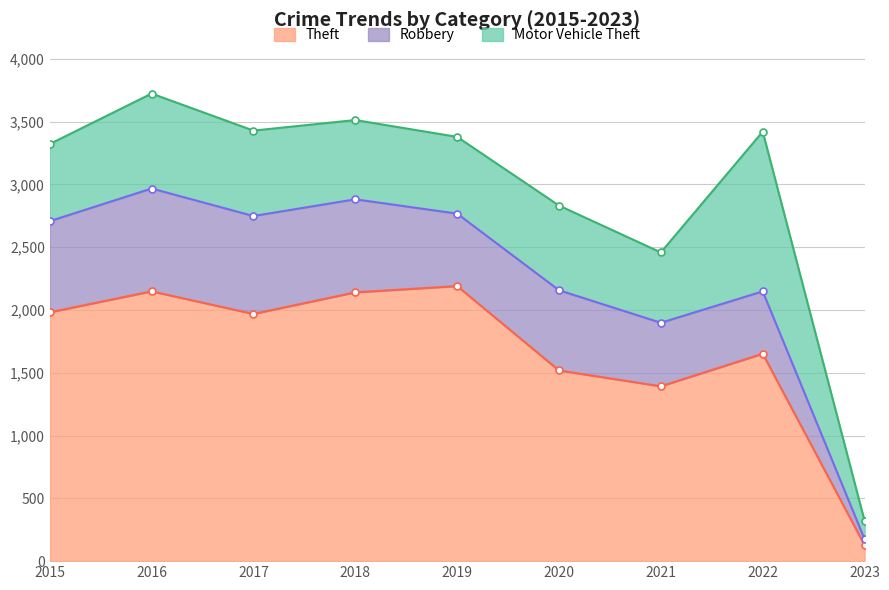

Reading right to left, list all the values displayed in this chart.

Theft: 2023=128	2022=1651	2021=1392	2020=1518	2019=2190	2018=2140	2017=1968	2016=2148	2015=1981
Robbery: 2023=47	2022=497	2021=506	2020=639	2019=577	2018=741	2017=780	2016=819	2015=726
Motor Vehicle Theft: 2023=146	2022=1272	2021=560	2020=674	2019=611	2018=631	2017=680	2016=756	2015=614